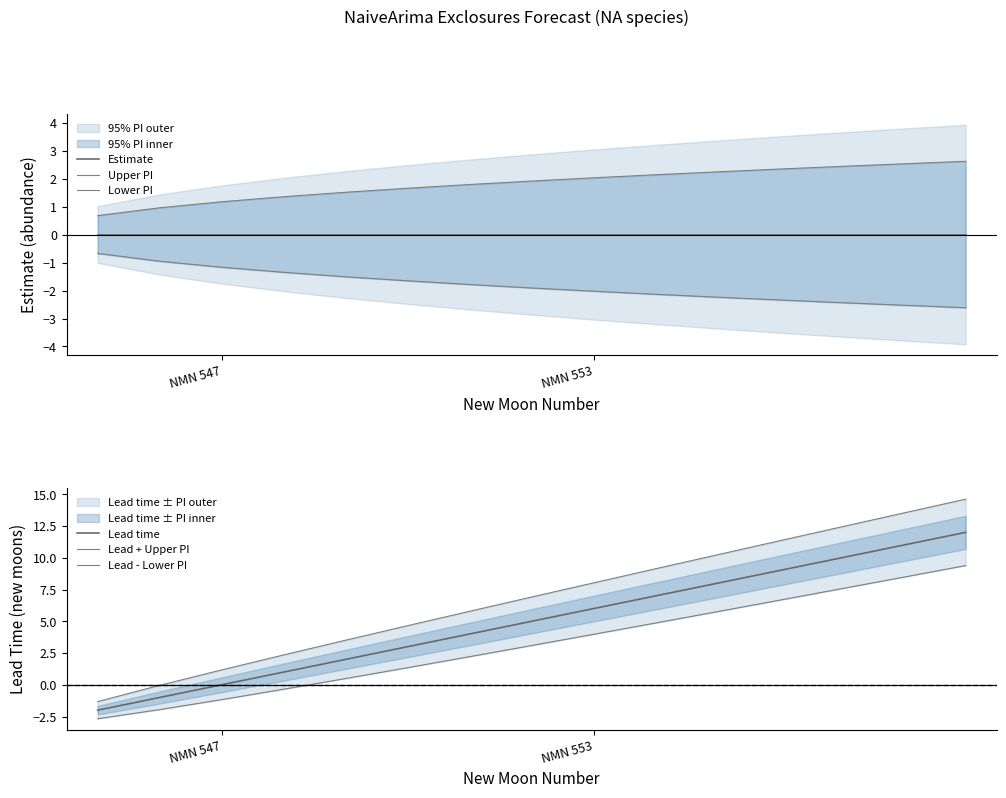

Reading right to left, extract all data points from this chart.

Estimate: 0.0	0.0	0.0	0.0	0.0	0.0	0.0	0.0	0.0	0.0	0.0	0.0	0.0	0.0	0.0
Upper PI: 2.6	2.5	2.4	2.3	2.2	2.1	2.0	1.9	1.8	1.7	1.5	1.4	1.2	1.0	0.7
Lower PI: -2.6	-2.5	-2.4	-2.3	-2.2	-2.1	-2.0	-1.9	-1.8	-1.7	-1.5	-1.4	-1.2	-1.0	-0.7
Lead time: 12.0	11.0	10.0	9.0	8.0	7.0	6.0	5.0	4.0	3.0	2.0	1.0	0.0	-1.0	-2.0
Lead + Upper PI: 14.6	13.5	12.4	11.3	10.2	9.1	8.0	6.9	5.8	4.7	3.5	2.4	1.2	-0.0	-1.3
Lead - Lower PI: 9.4	8.5	7.6	6.7	5.8	4.9	4.0	3.1	2.2	1.3	0.5	-0.4	-1.2	-2.0	-2.7